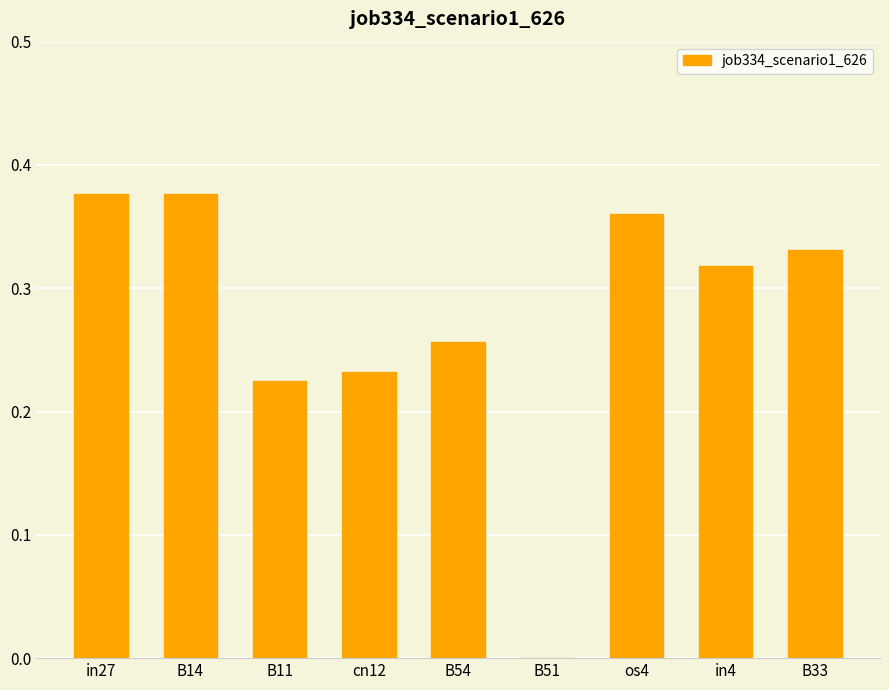

Between B14 and in4, which is larger?

B14